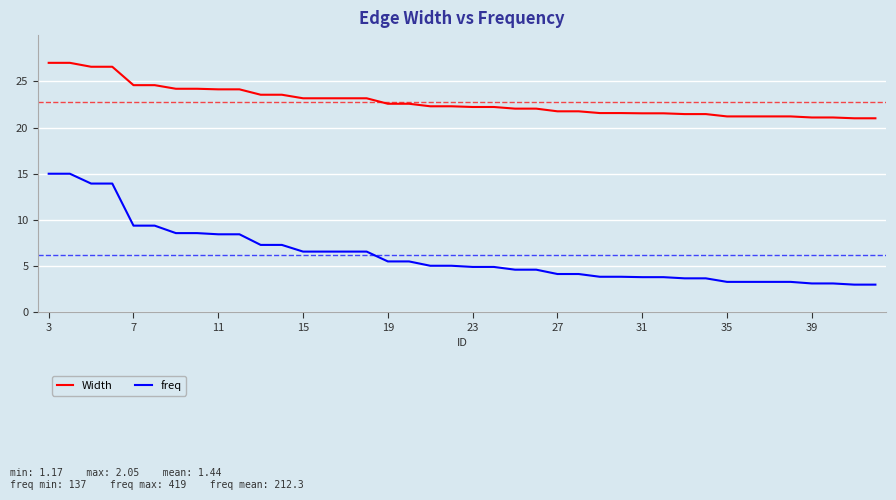

List the series in order of their peak value, lowest first.

freq, Width